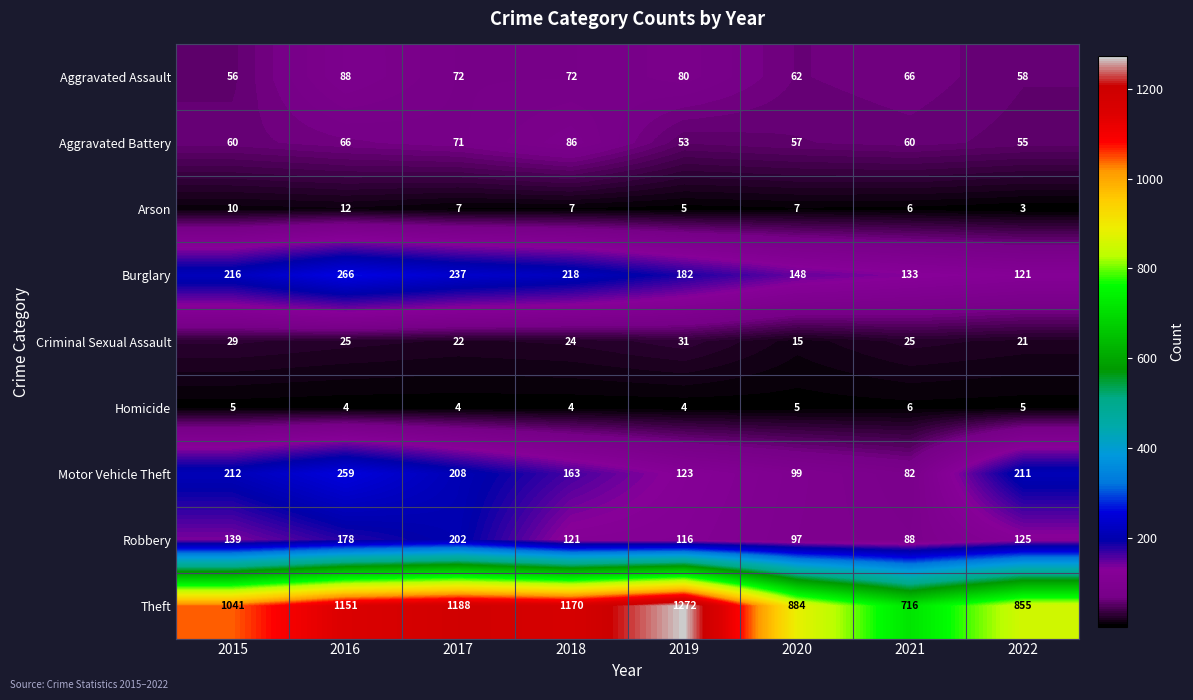

At which label is Aggravated Battery closest to 69?

2017